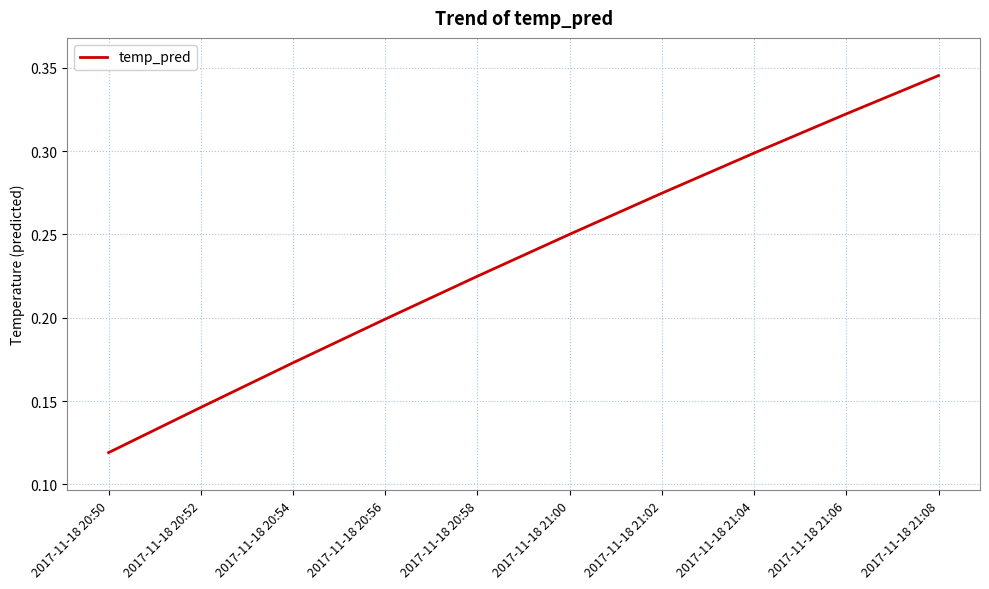

Does the chart have visible grid lines?

Yes